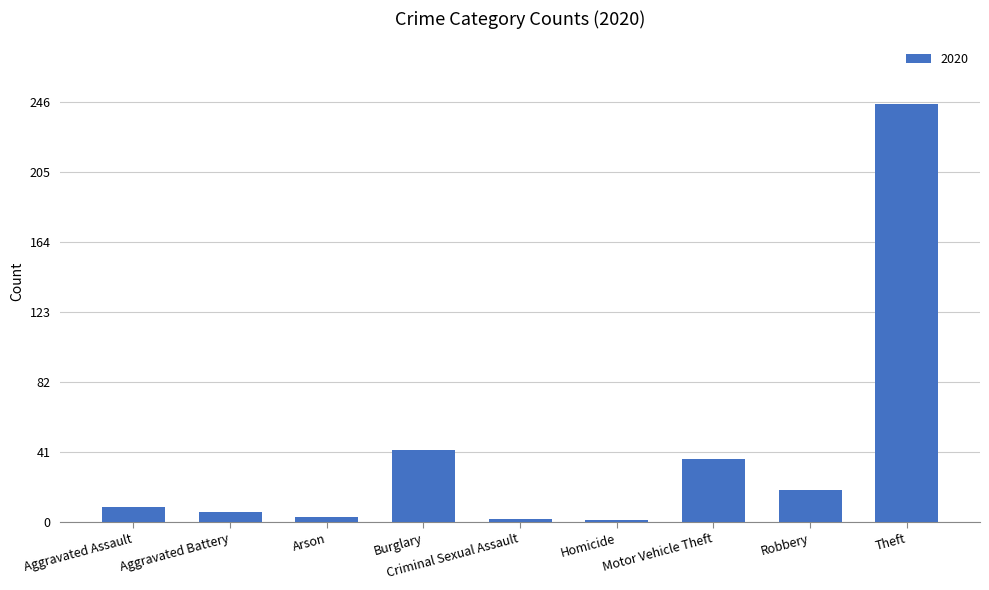

What is the difference between the maximum and minimum values?

244